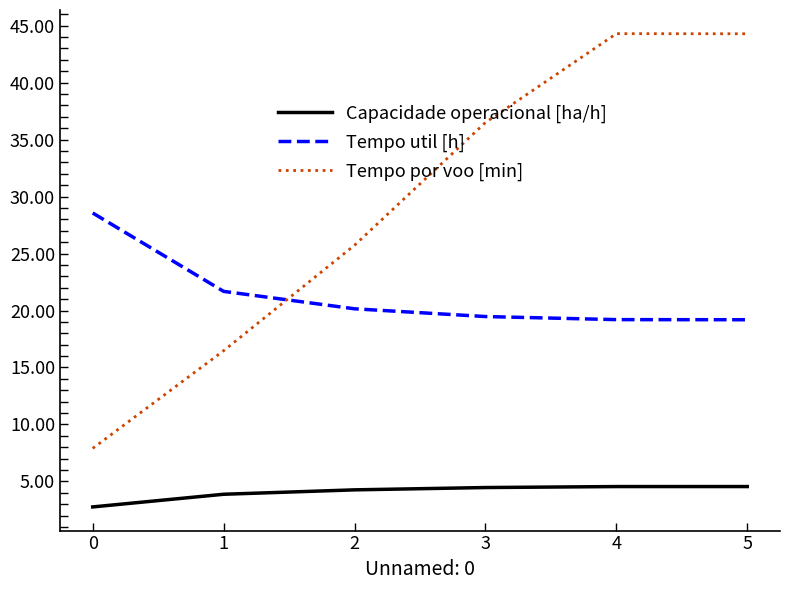

What is the difference between the maximum and minimum values in the Capacidade operacional [ha/h] series?

1.8